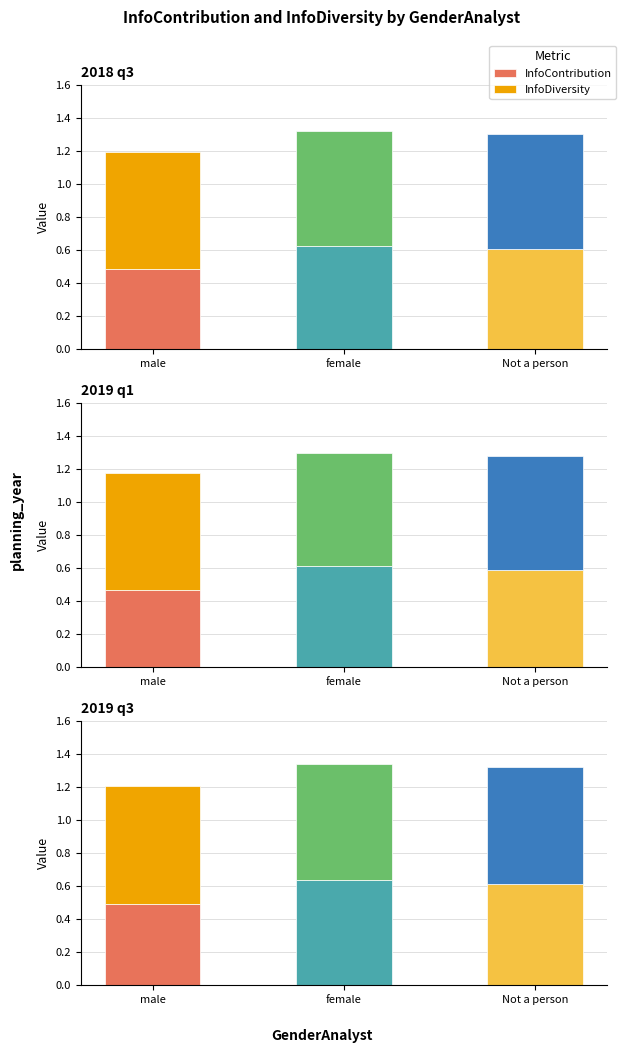

Which category has the highest value in the InfoDiversity series?

male